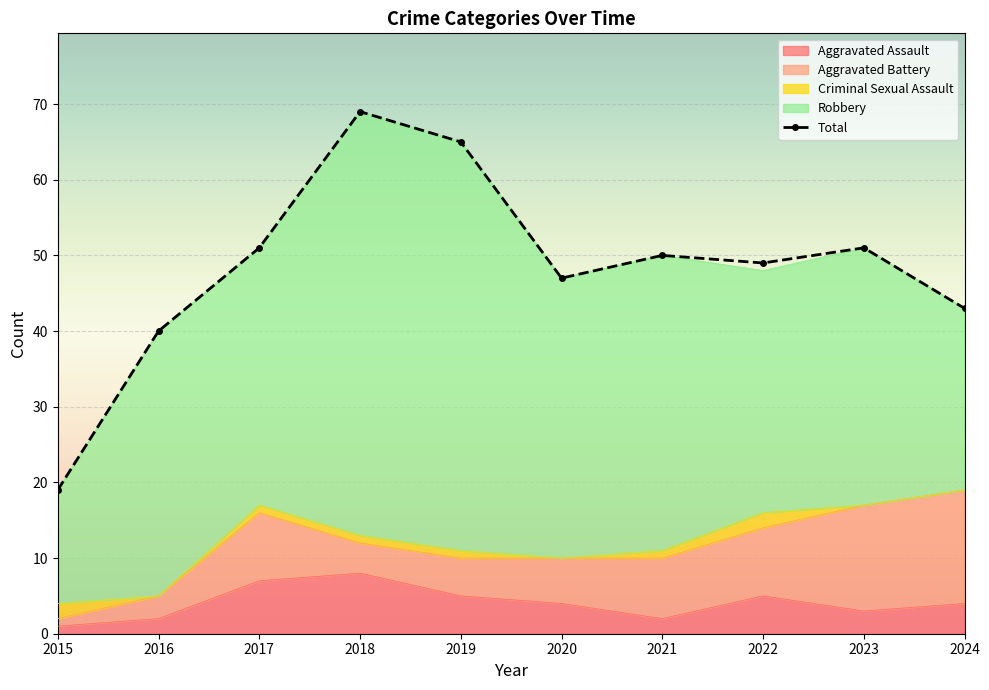

How many categories are shown in the chart?

10